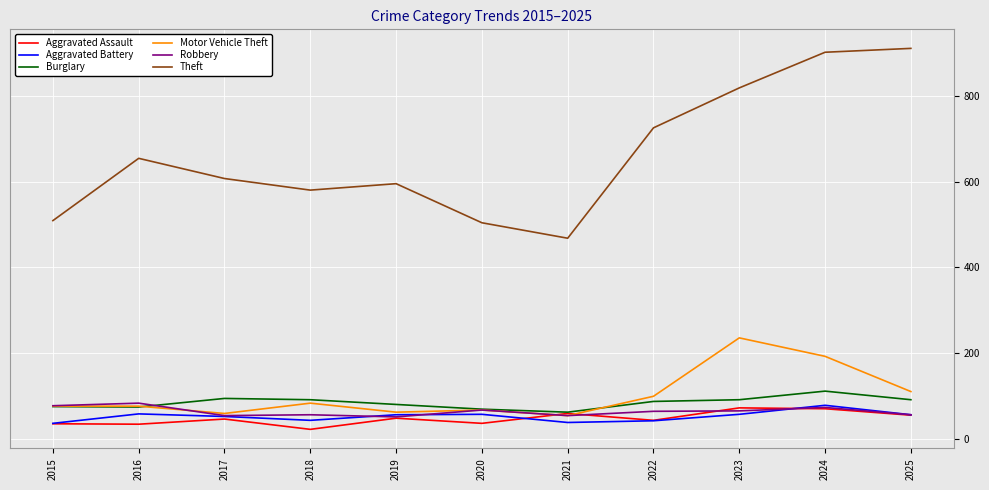

Which category has the lowest value in the Theft series?

2021